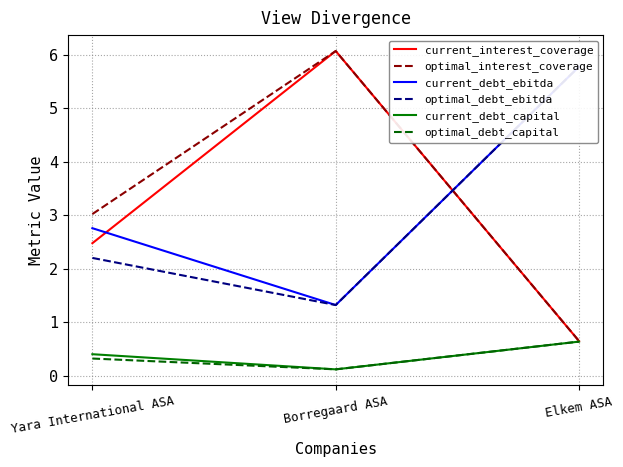

How many lines are shown in the chart?

6